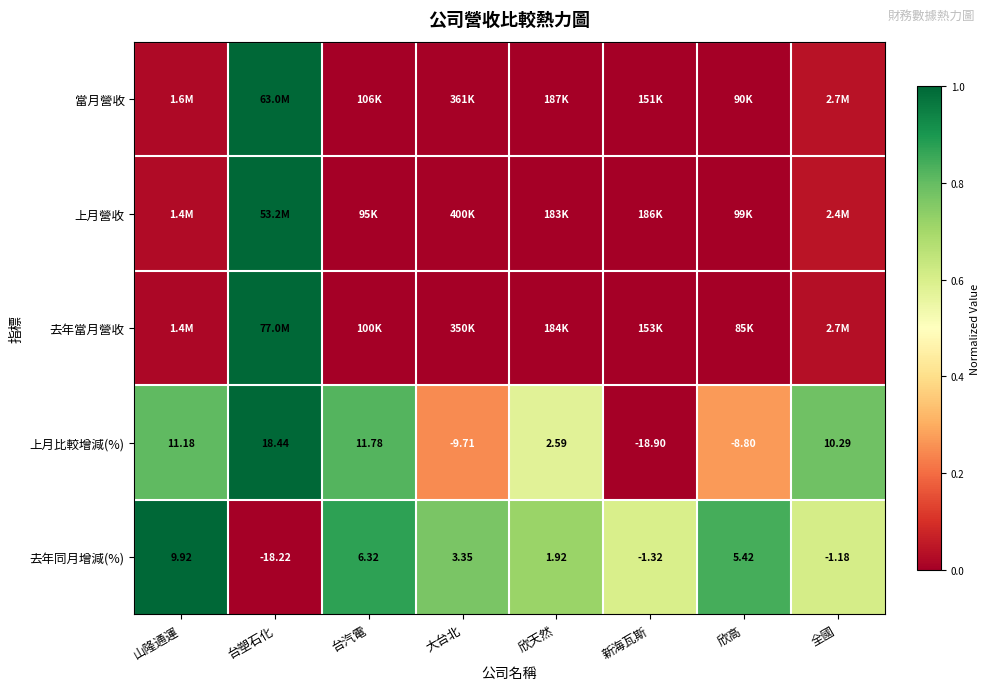

Which category has the highest value across all series?

台塑石化